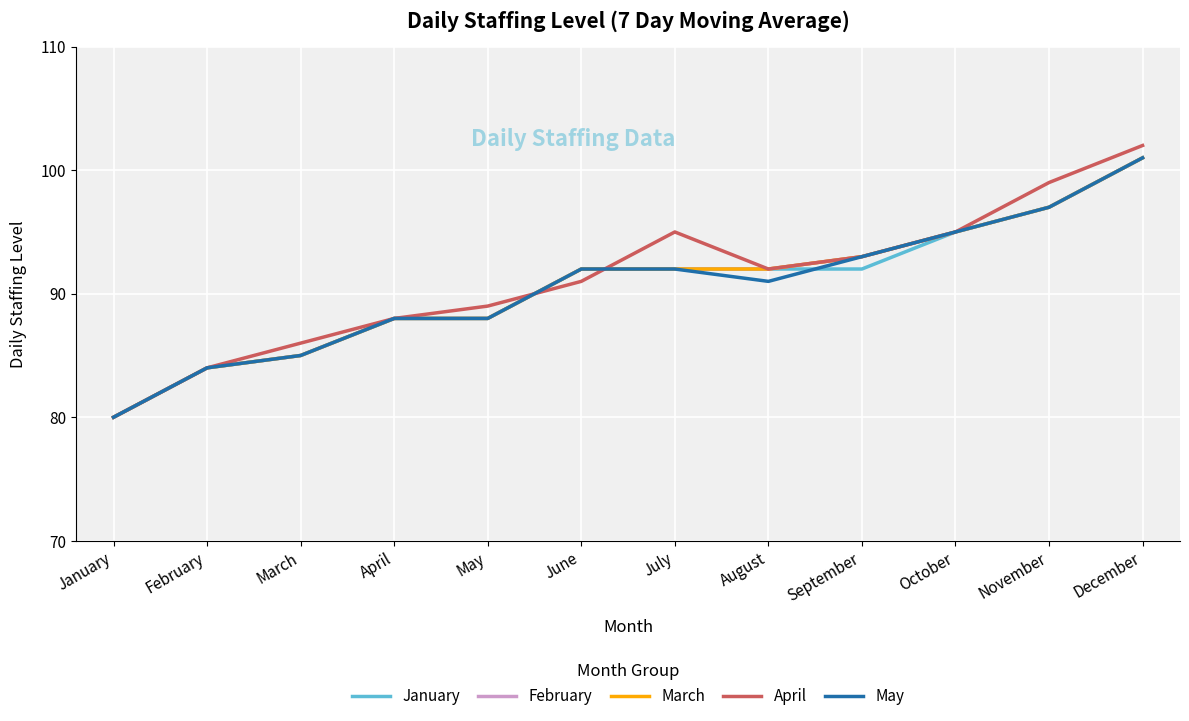

Does the chart have visible grid lines?

Yes